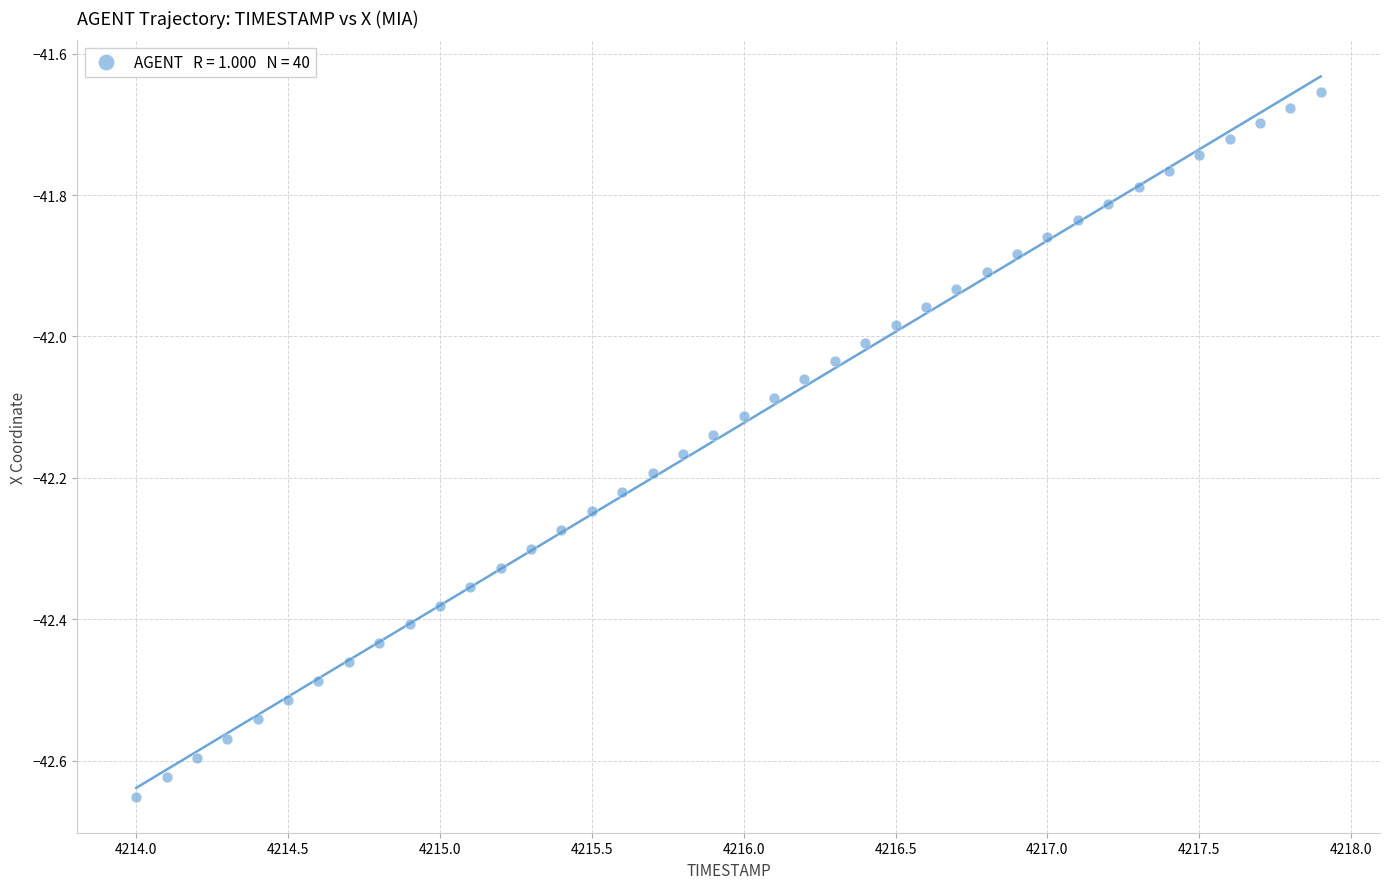

What is the range of X values (max minus min)?

3.9